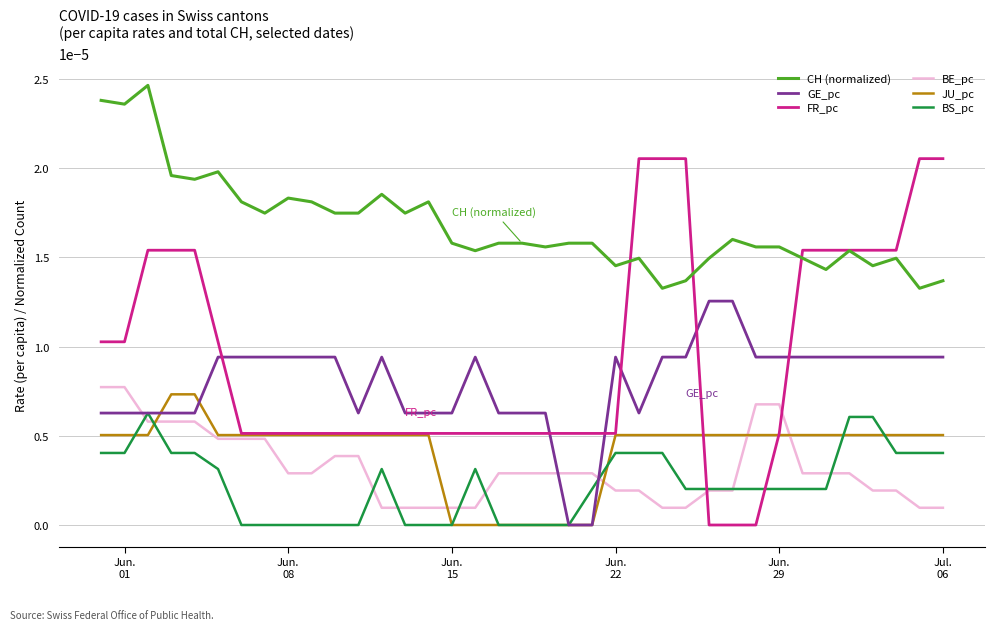

True or false: CH (normalized) and BE_pc cross at least once.

False